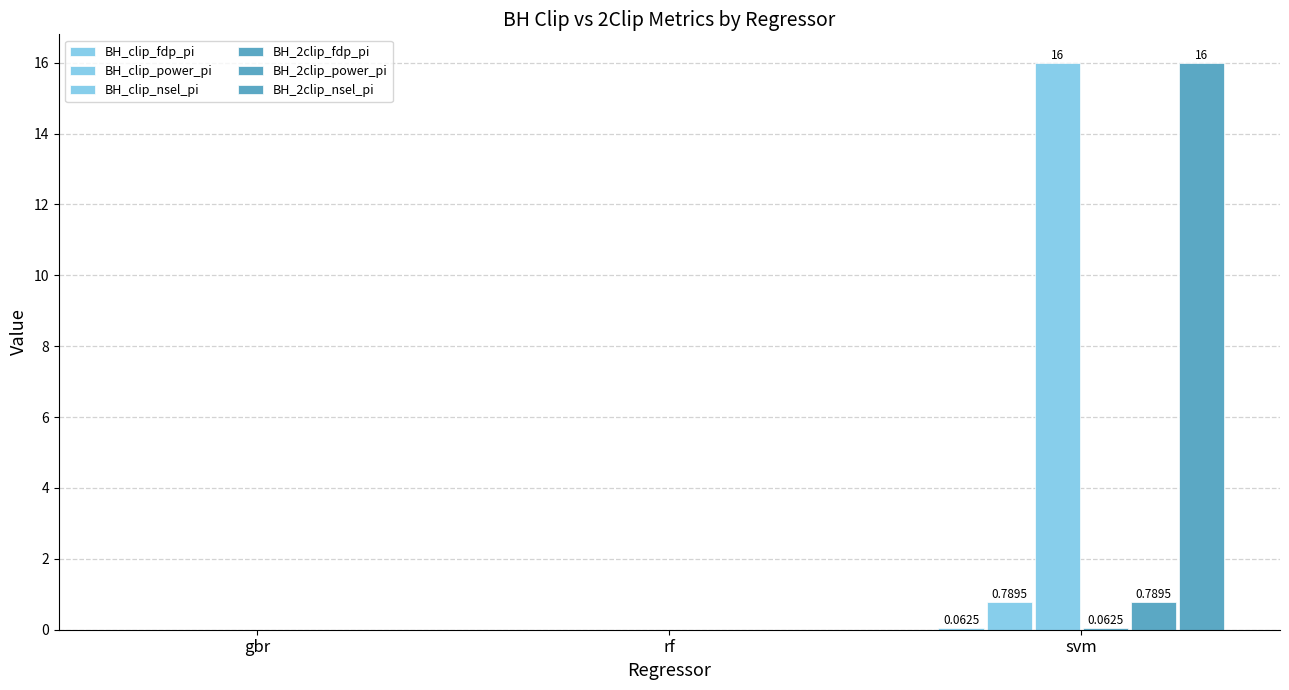

Which series has the largest total across all categories?

BH_clip_nsel_pi